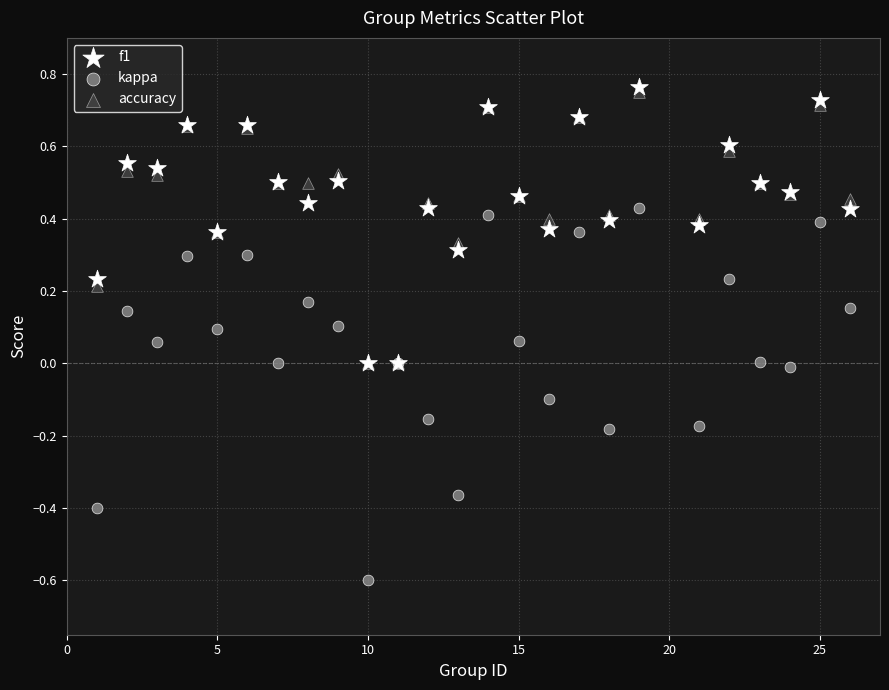

What are all the series names shown in the legend?

f1, kappa, accuracy